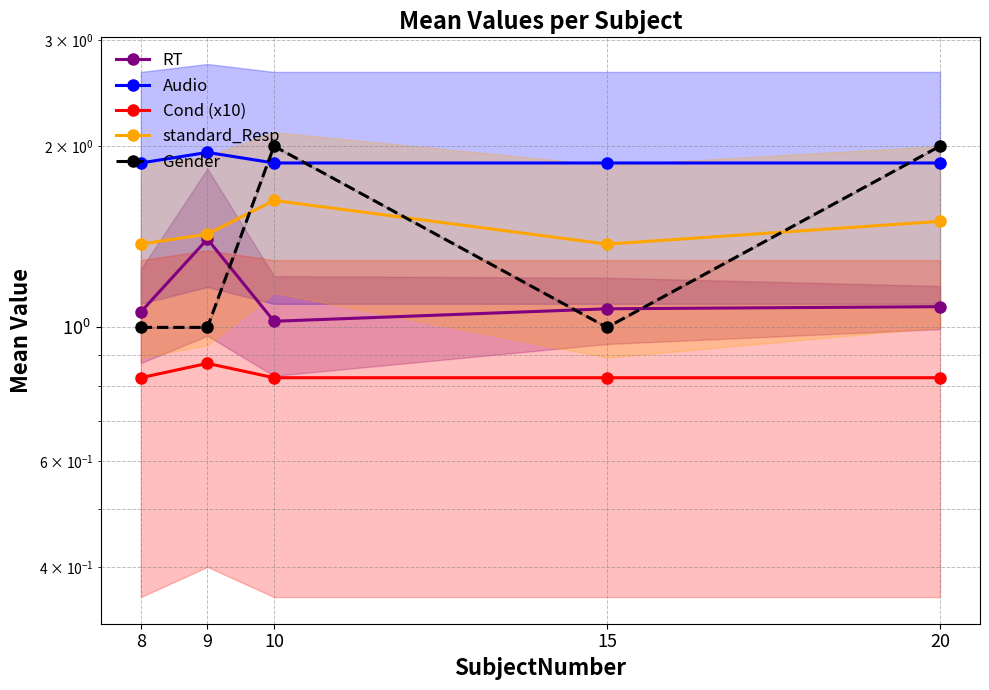

Rank the categories by RT value from highest to lowest.

9, 20, 15, 8, 10